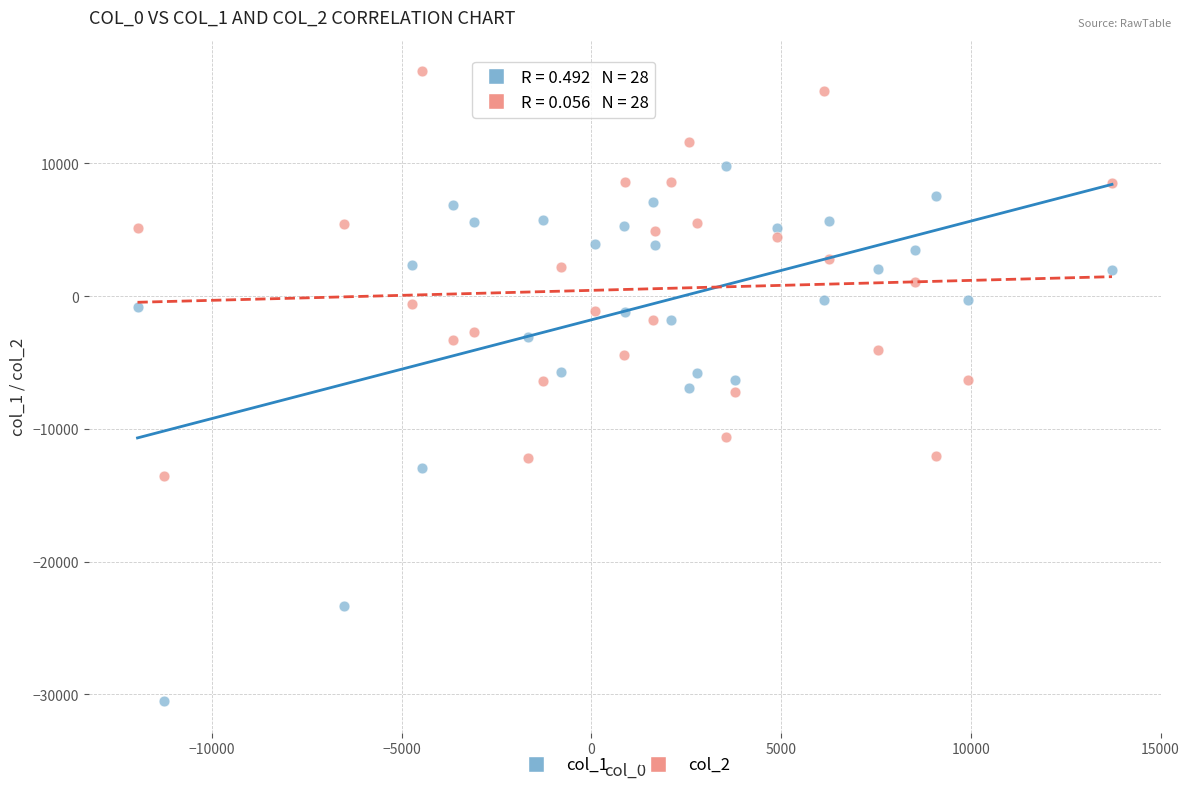

Which series contains the highest Y value?

col_2